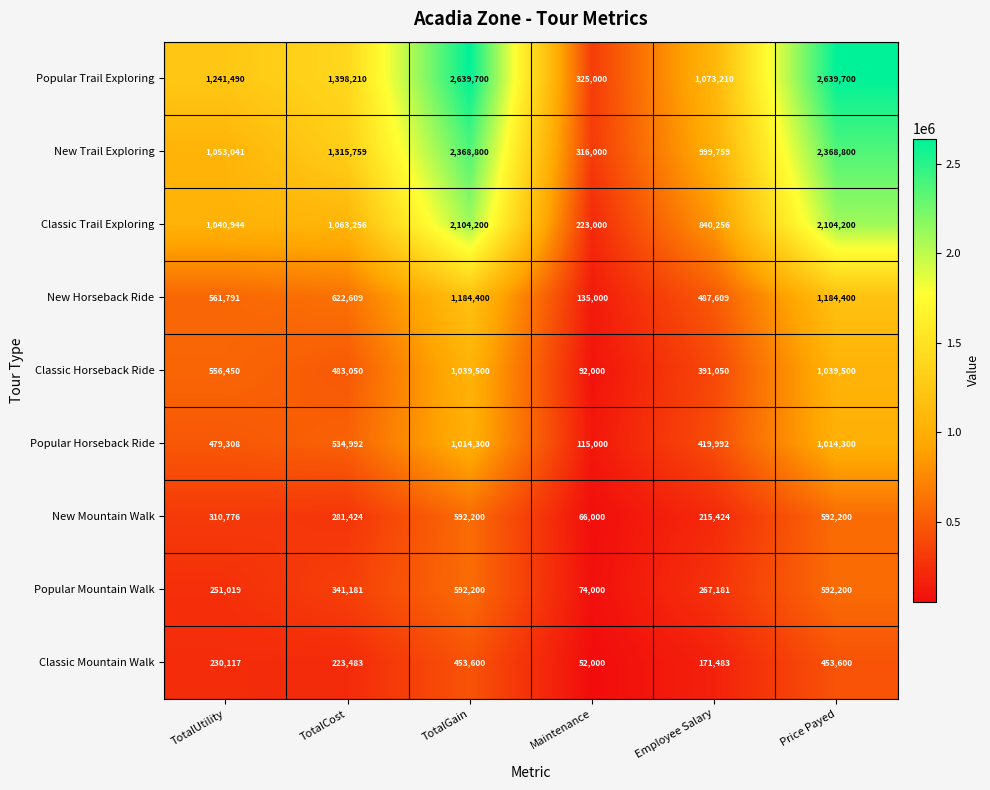

Rank the series at TotalUtility from lowest to highest value.

Classic Mountain Walk, Popular Mountain Walk, New Mountain Walk, Popular Horseback Ride, Classic Horseback Ride, New Horseback Ride, Classic Trail Exploring, New Trail Exploring, Popular Trail Exploring